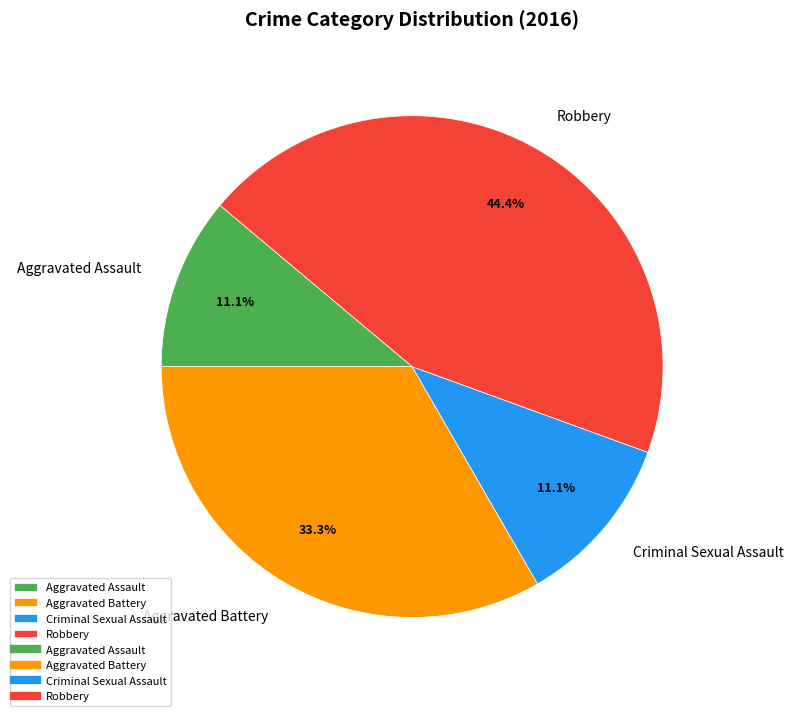

To the nearest percent, what is the difference between the Robbery and Criminal Sexual Assault slice percentages?

33%